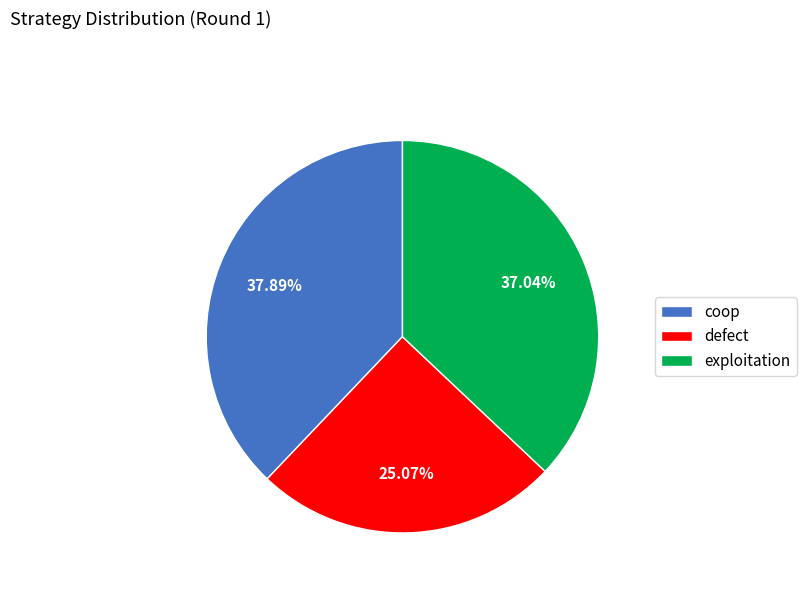

How many segments does this pie chart have?

3